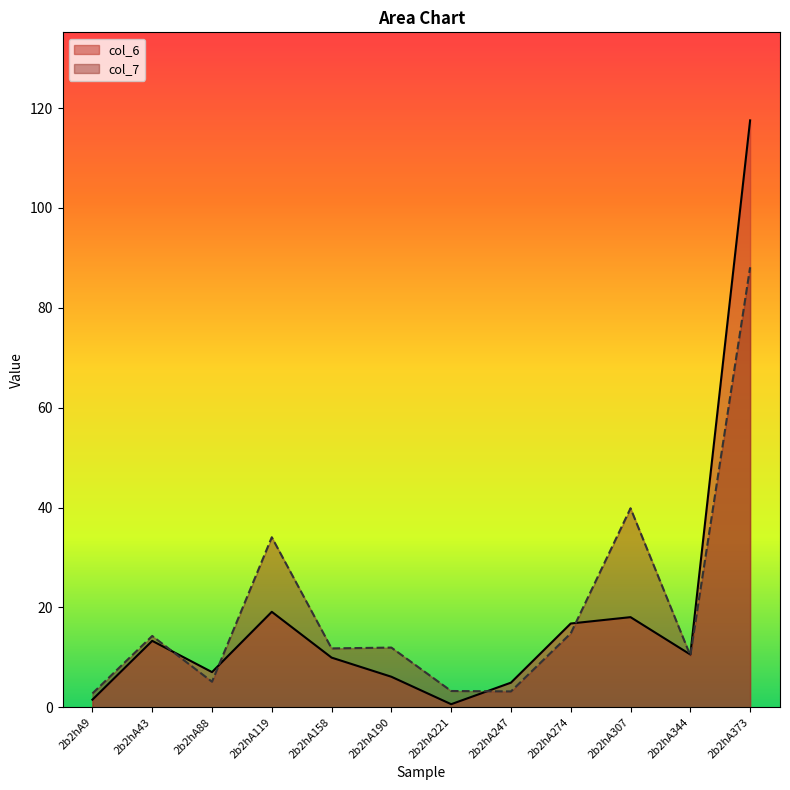

What is the sum of all col_6 values?

225.4